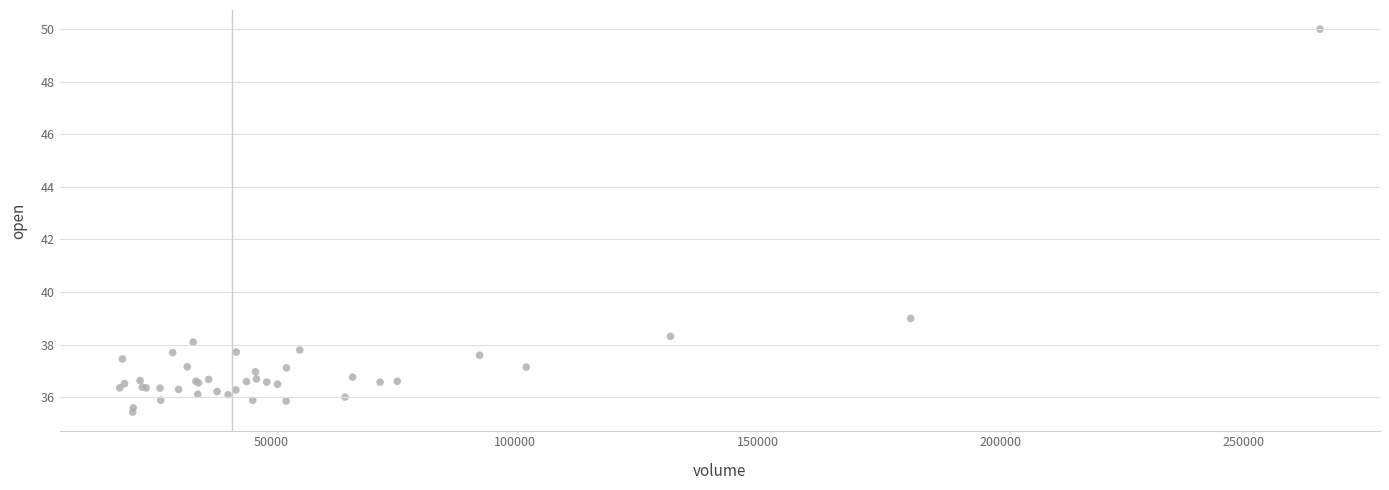

What Y value in the scatter plot is closest to 42?

39.0